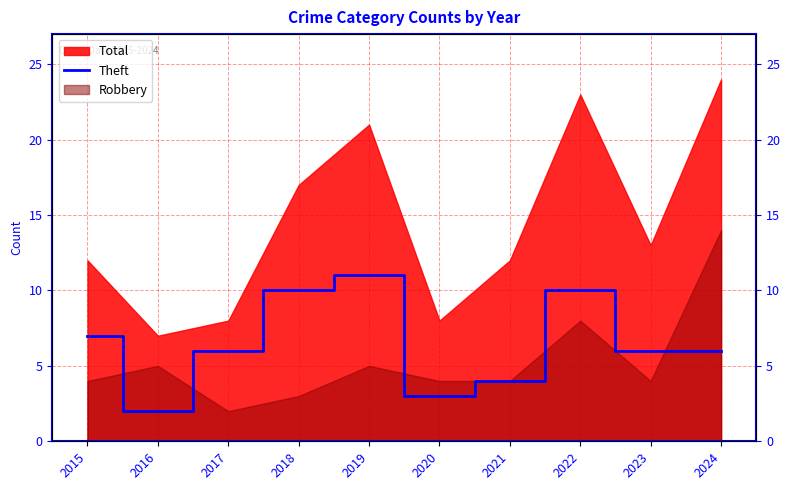

Reading right to left, extract all data points from this chart.

6	6	10	4	3	11	10	6	2	7